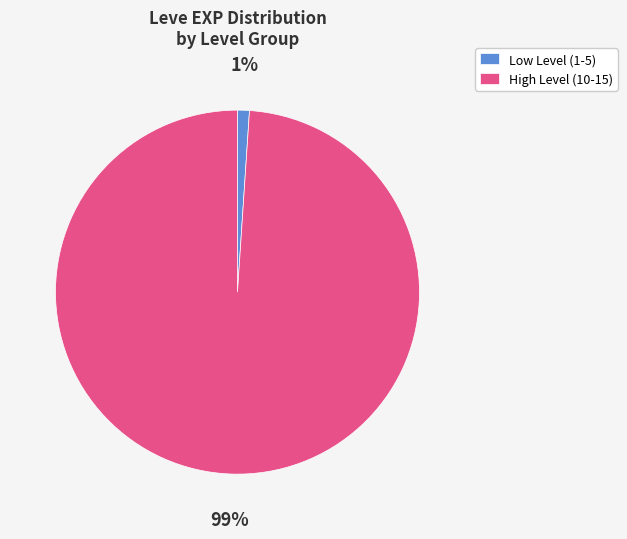

The Low Level (1-5) slice represents 11% of the pie. True or false?

False